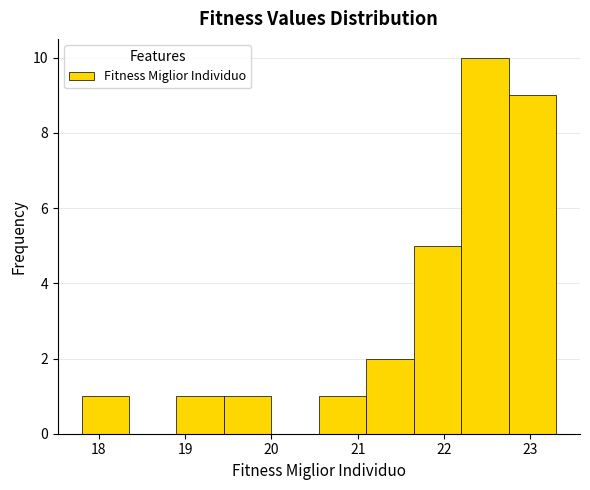

Over which range of the x-axis is the bar tallest?

22.2 to 22.7